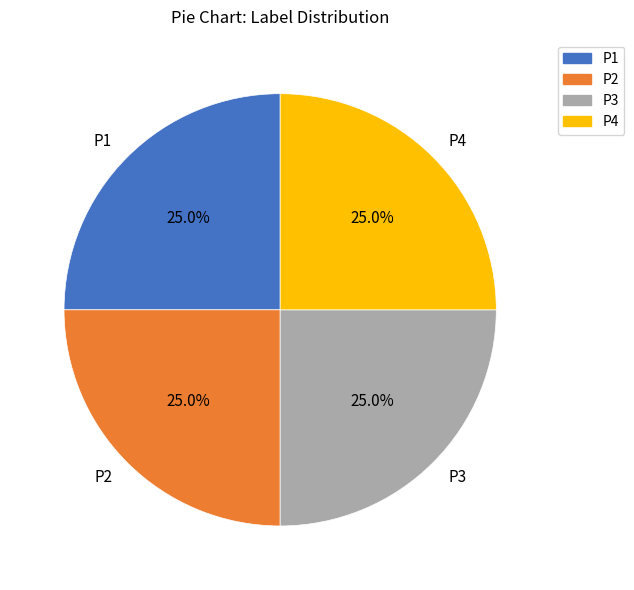

Is there a majority slice in this chart?

No